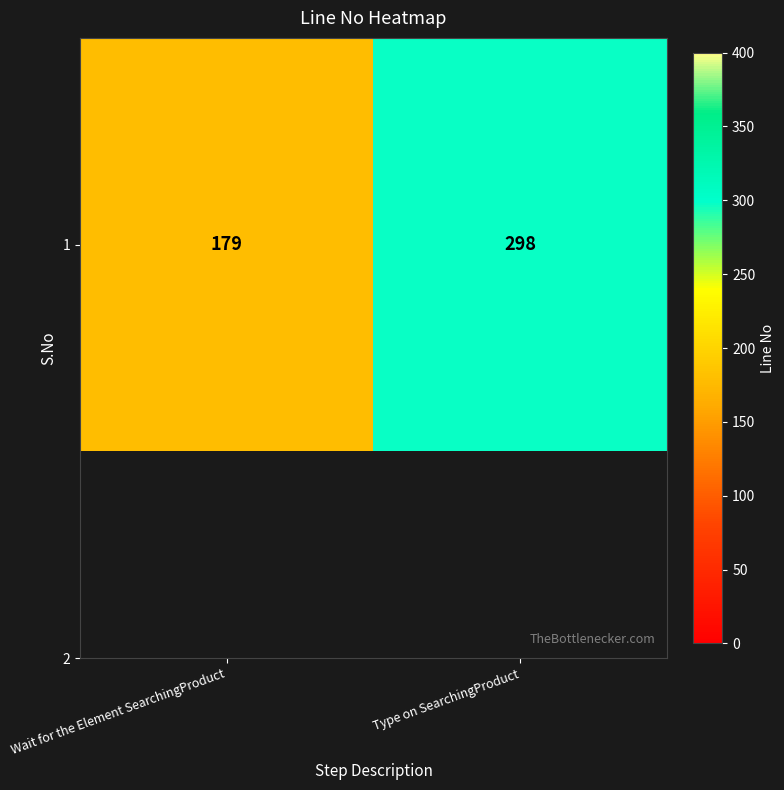

Between Wait for the Element SearchingProduct and Type on SearchingProduct, which is larger?

Type on SearchingProduct